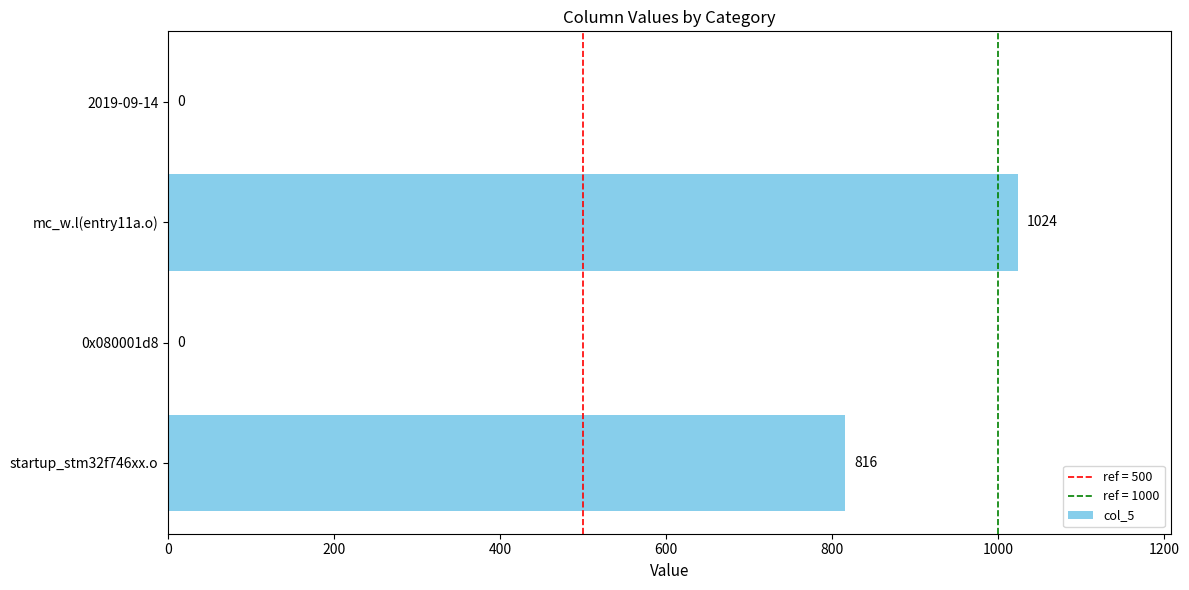

Reading top to bottom, list all the values displayed in this chart.

2019-09-14=0	mc_w.l(entry11a.o)=1024	0x080001d8=0	startup_stm32f746xx.o=816